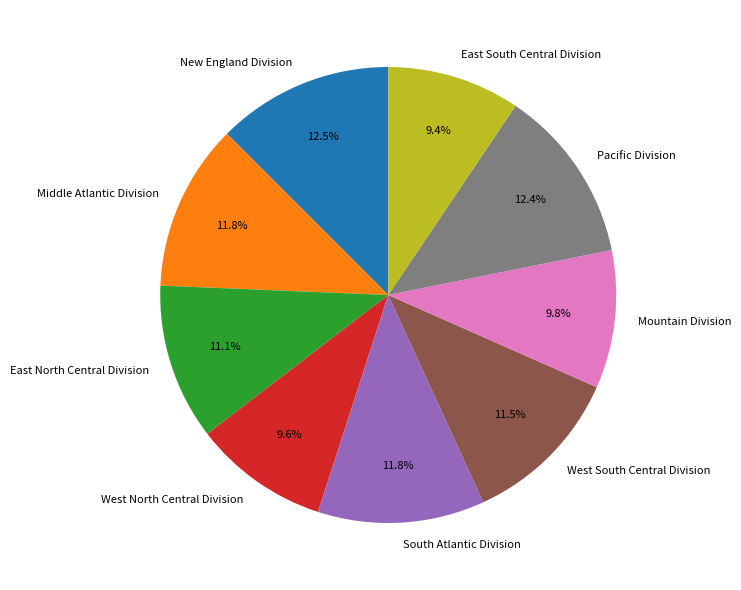

To the nearest percent, what is the difference between the New England Division and East North Central Division slice percentages?

1%